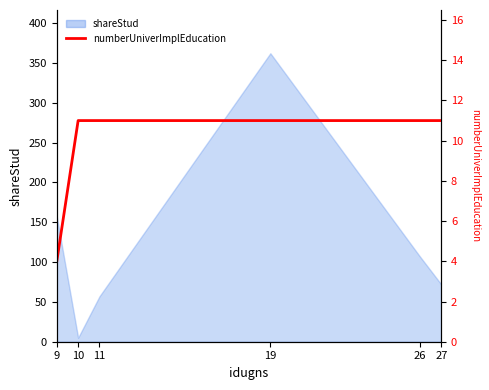

Reading right to left, extract all data points from this chart.

27=11	26=11	19=11	11=11	10=11	9=4